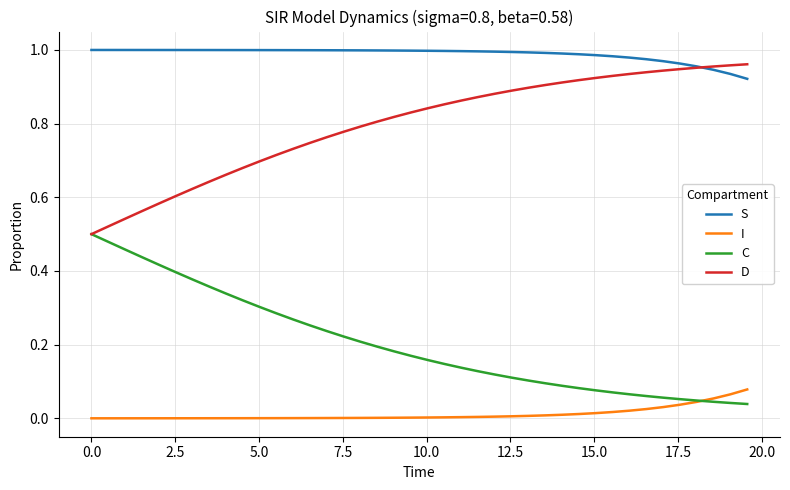

True or false: I and S cross at least once.

False